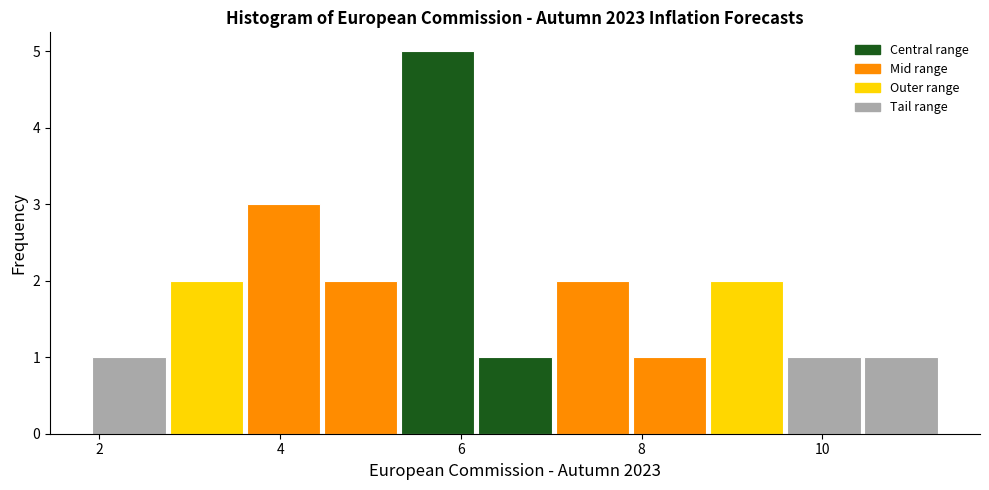

Reading left to right, list every bar in this chart as the range it spans on the x-axis followed by its height. Neither the bar edges nor the heights are printed on the chart, so give them approximately, as read against the axes.

2.0 to 2.8: 1
2.8 to 3.6: 2
3.6 to 4.4: 3
4.4 to 5.4: 2
5.4 to 6.2: 5
6.2 to 7.0: 1
7.0 to 7.8: 2
7.8 to 8.8: 1
8.8 to 9.6: 2
9.6 to 10.4: 1
10.4 to 11.4: 1